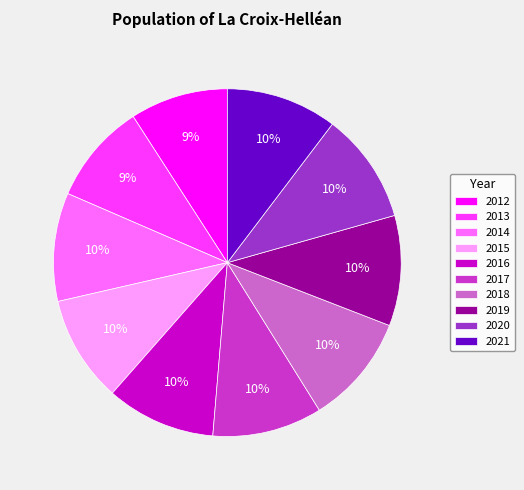

Is it true that 2019 is 5% of the pie?

False